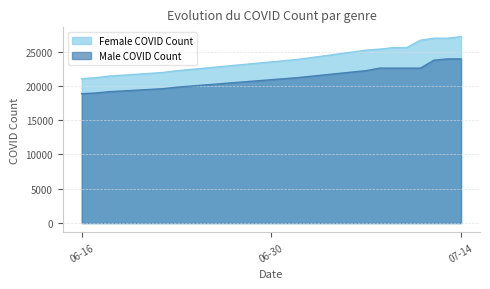

Does the chart display data point markers on the line(s)?

No